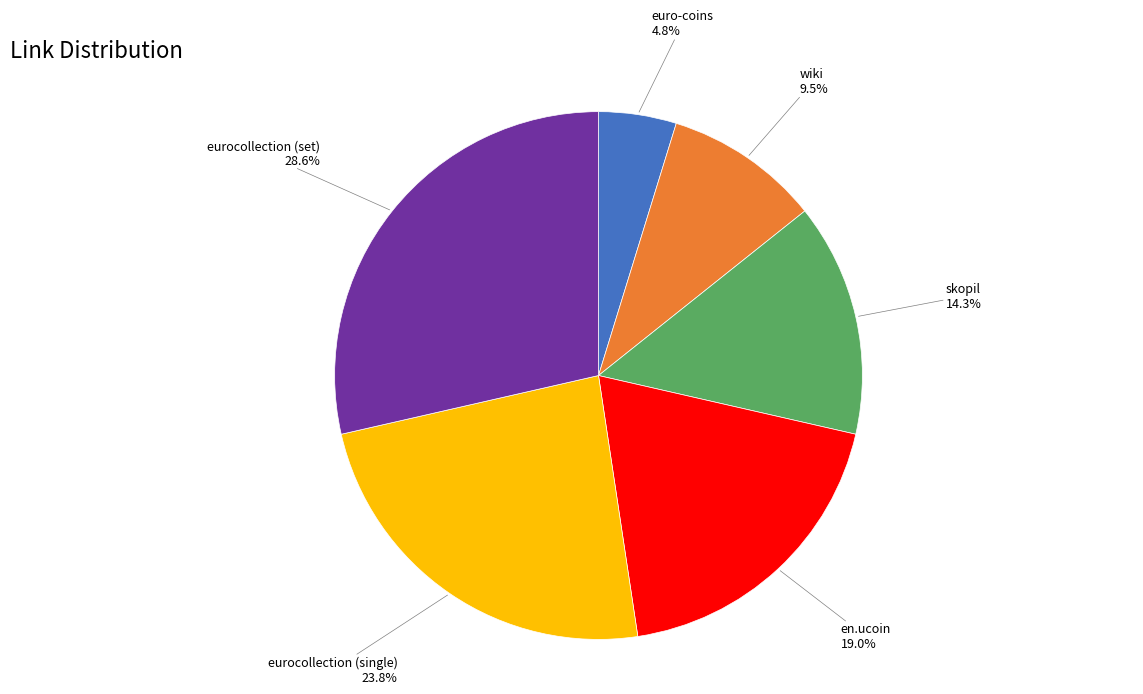

What is the total percentage of skopil and en.ucoin?

33.3%